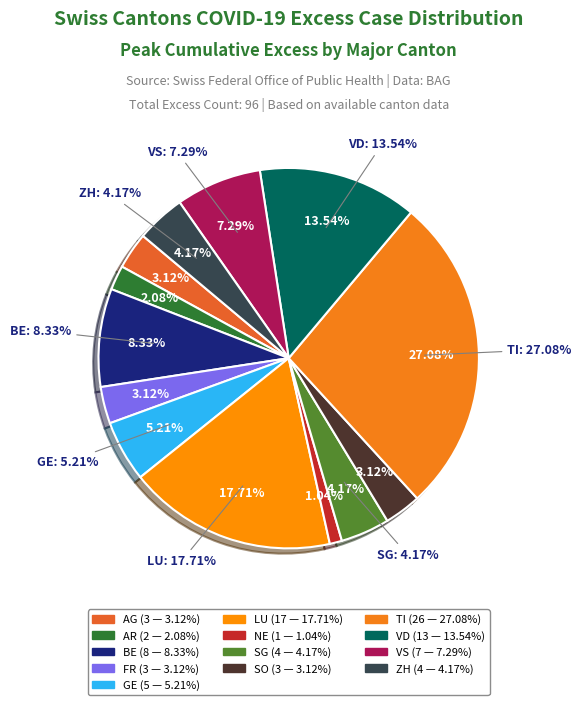

The NE slice represents 16% of the pie. True or false?

False